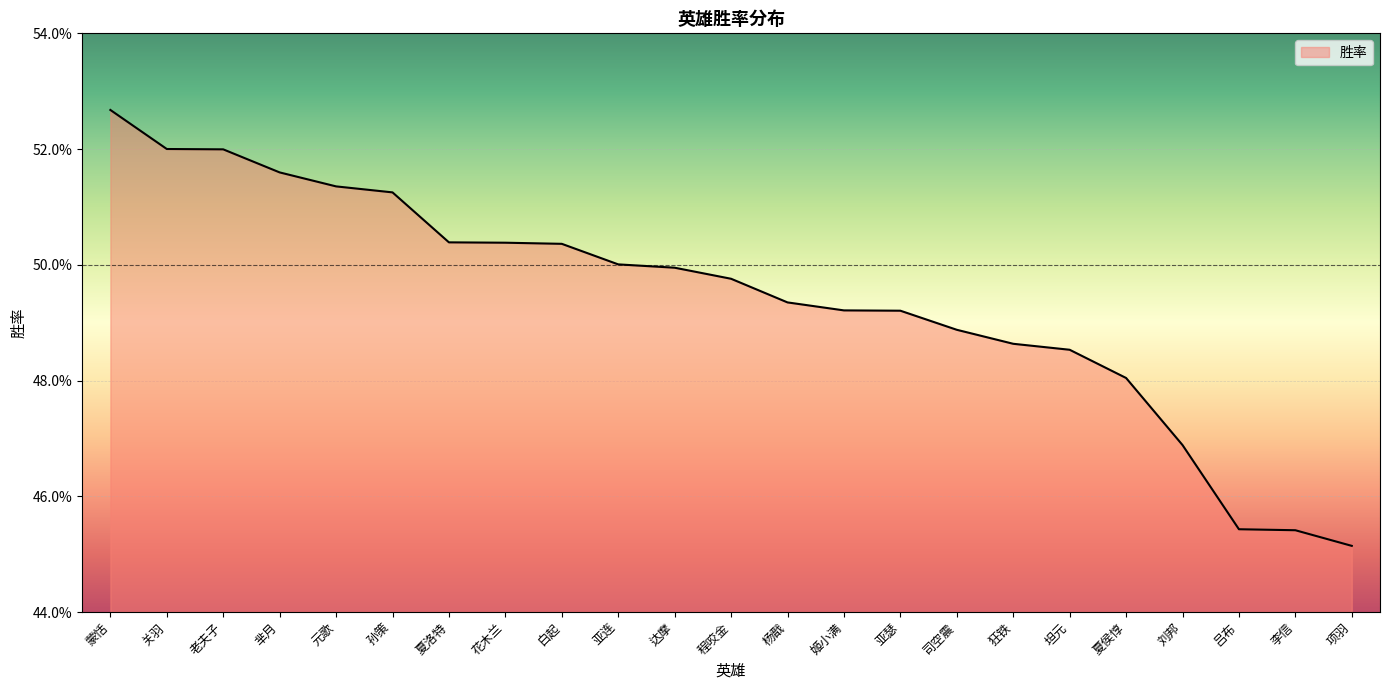

What is the greatest value displayed?

0.5